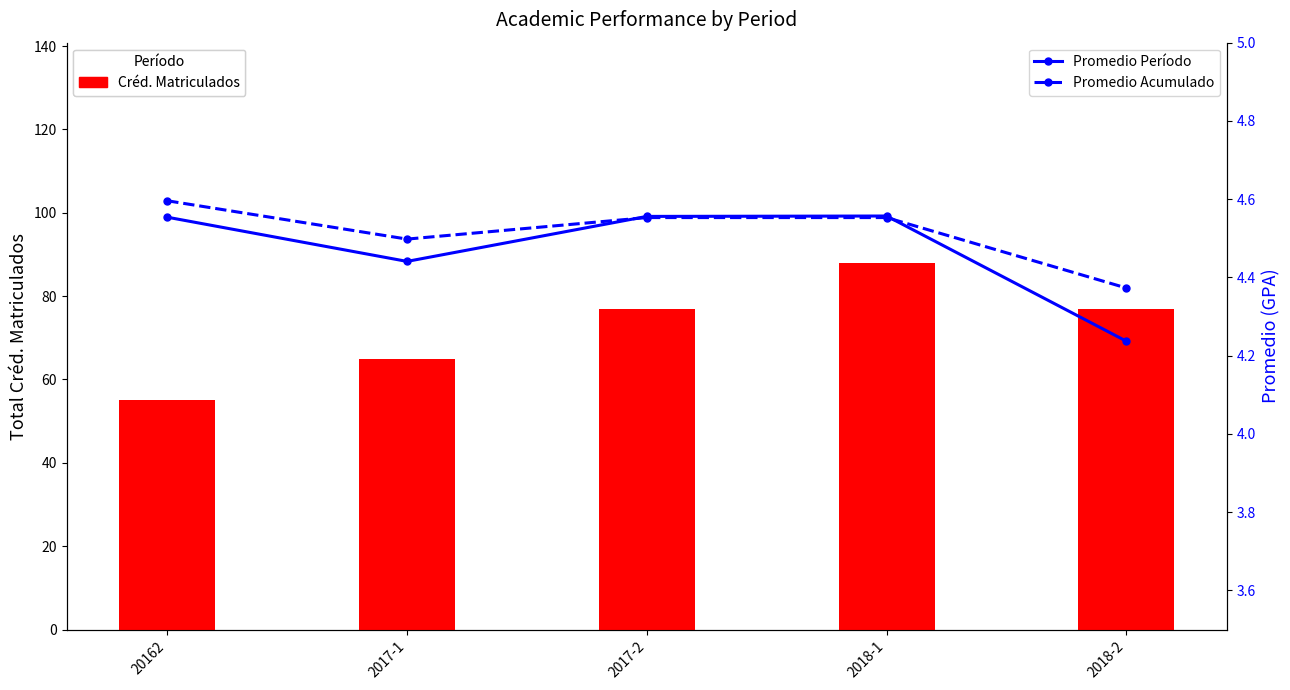

At which category is the sum across all series the highest?

2018-1